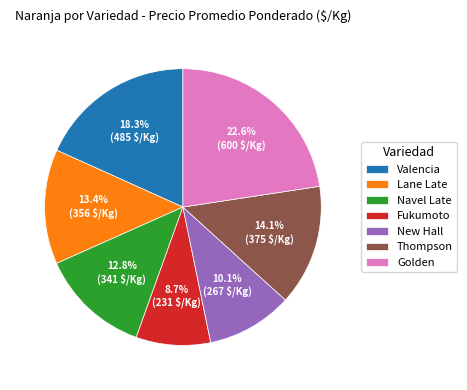

How many segments does this pie chart have?

7